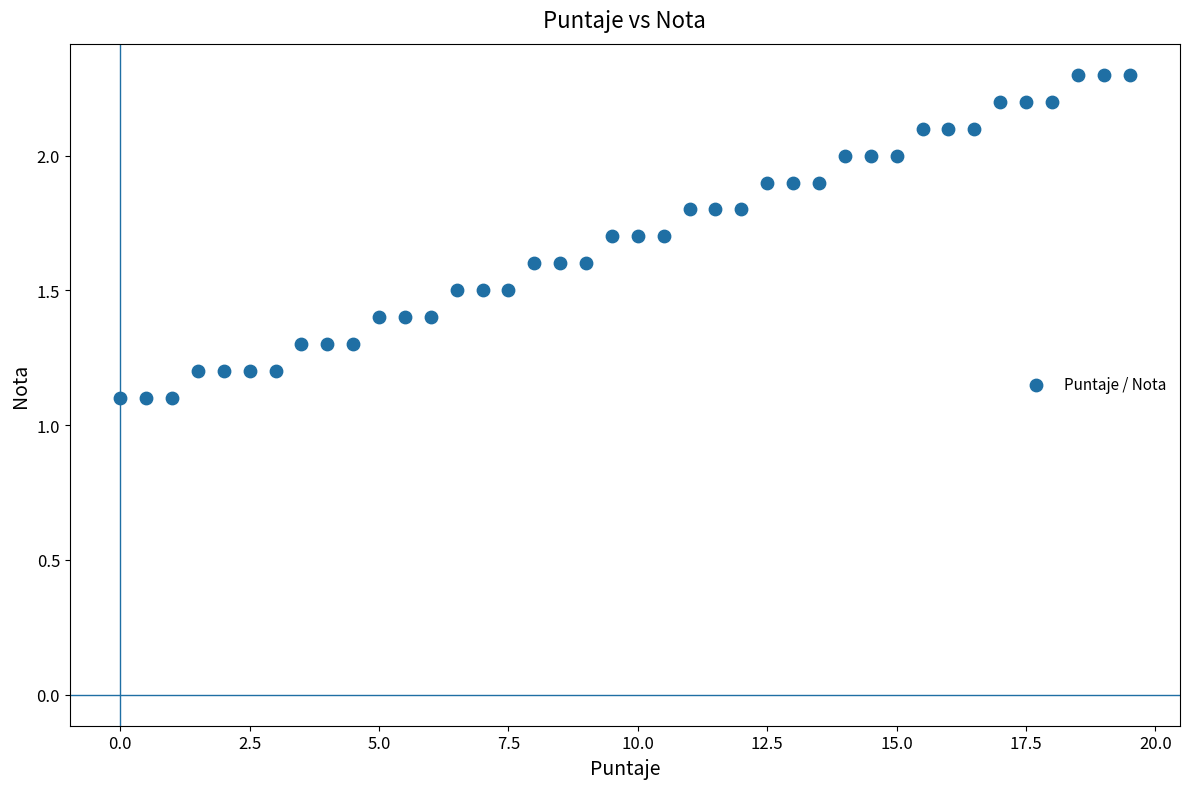

What is the range of Y values (max minus min)?

1.2